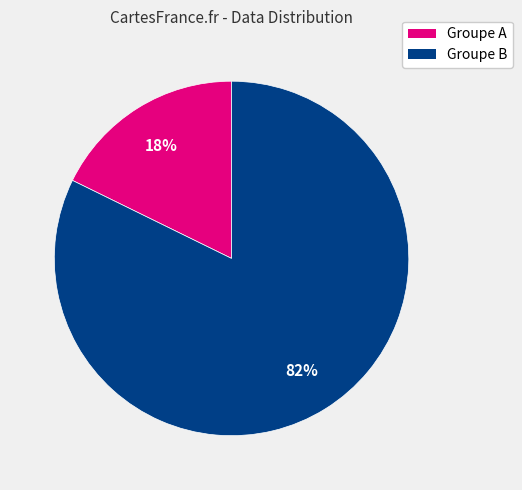

Does Groupe A represent more than half of the total?

No